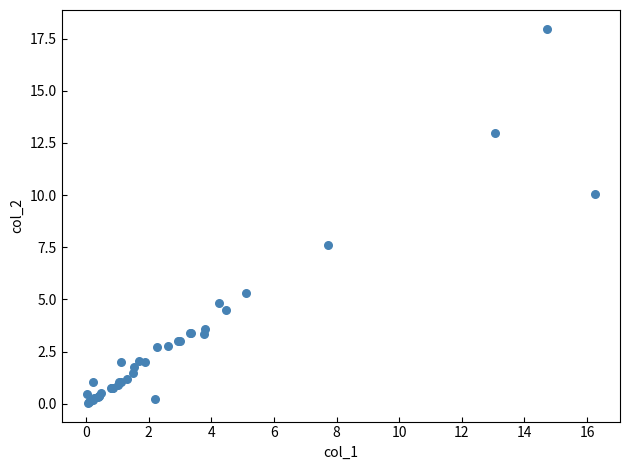

What Y value in the scatter plot is closest to 9?

10.1